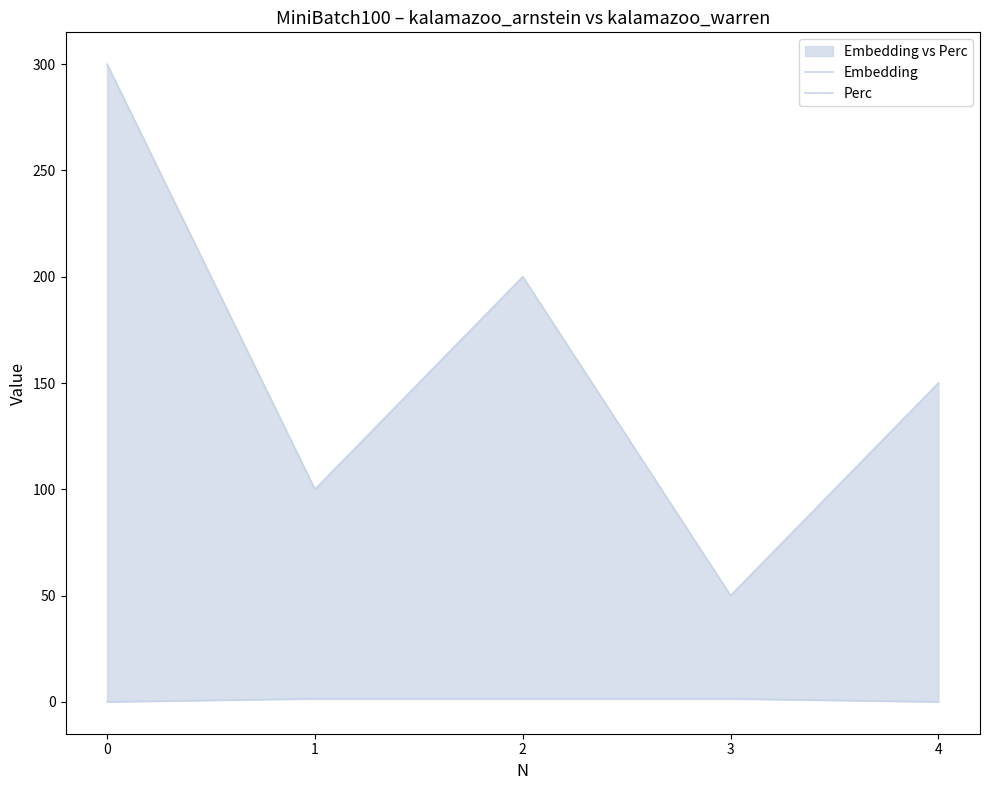

What is the average value of the Embedding series?

160.0